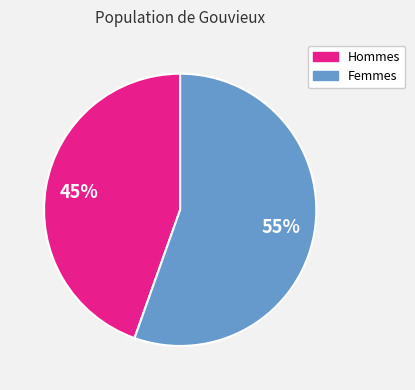

Is there any slice that represents more than half of the pie?

Yes